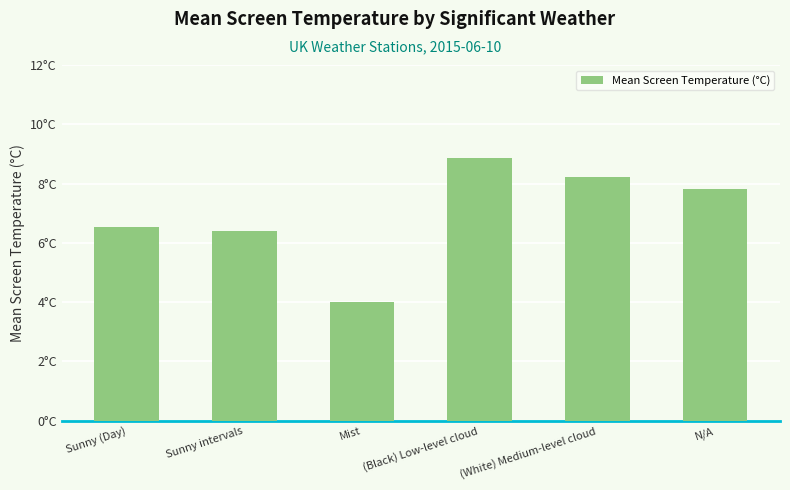

List the labels in order of value, smallest first.

Mist, Sunny intervals, Sunny (Day), N/A, (White) Medium-level cloud, (Black) Low-level cloud